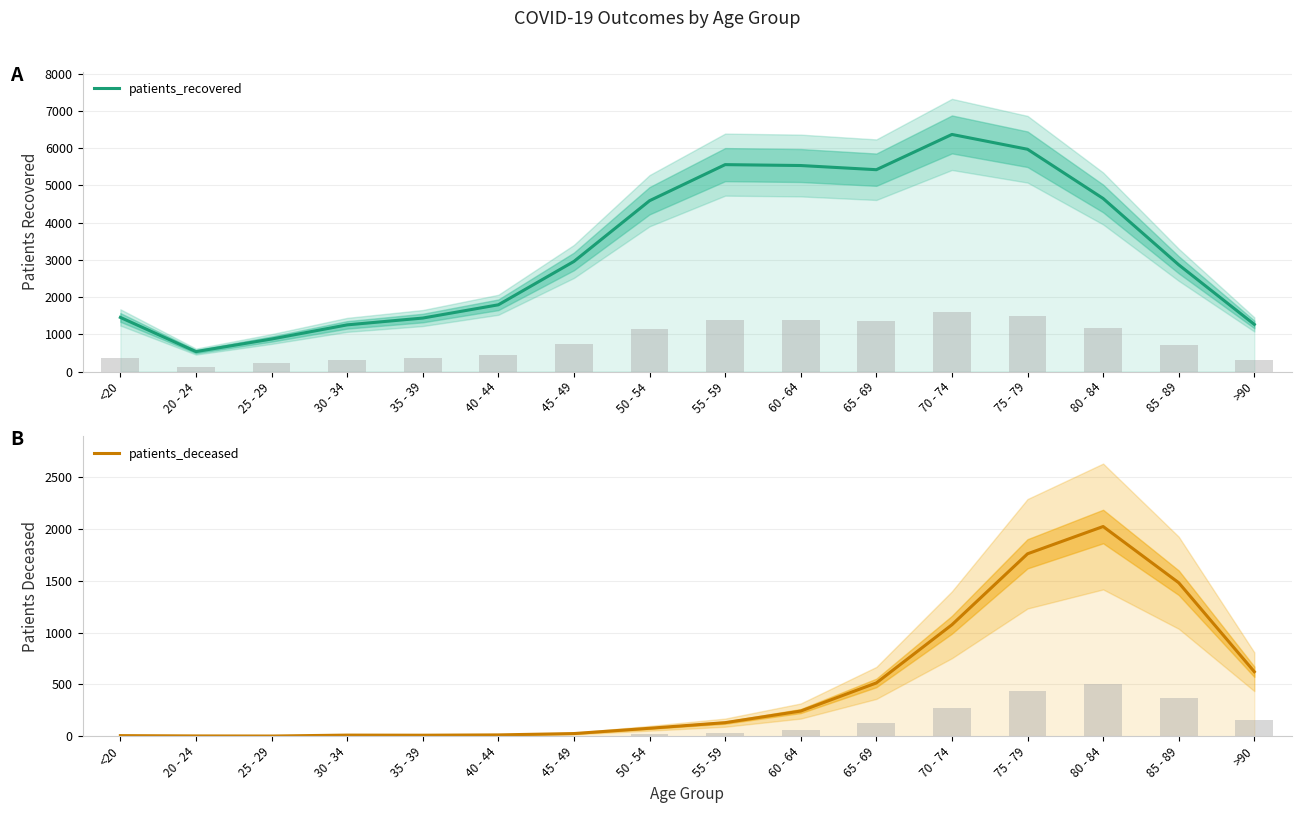

Is the value of patients_deceased at 80 - 84 greater than the value of patients_recovered at 35 - 39?

Yes